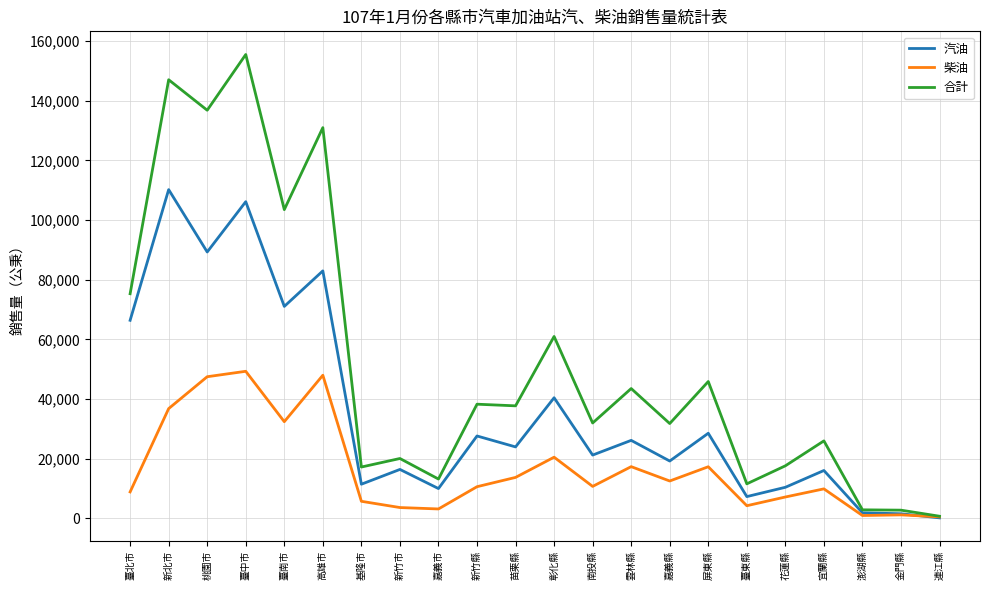

At which category is the sum across all series the highest?

臺中市